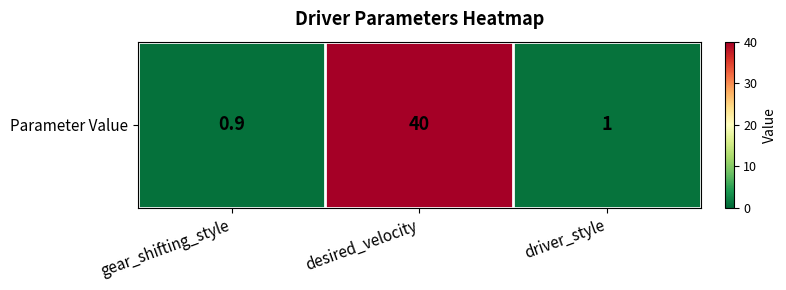

The value at driver_style is 1.4. True or false?

False